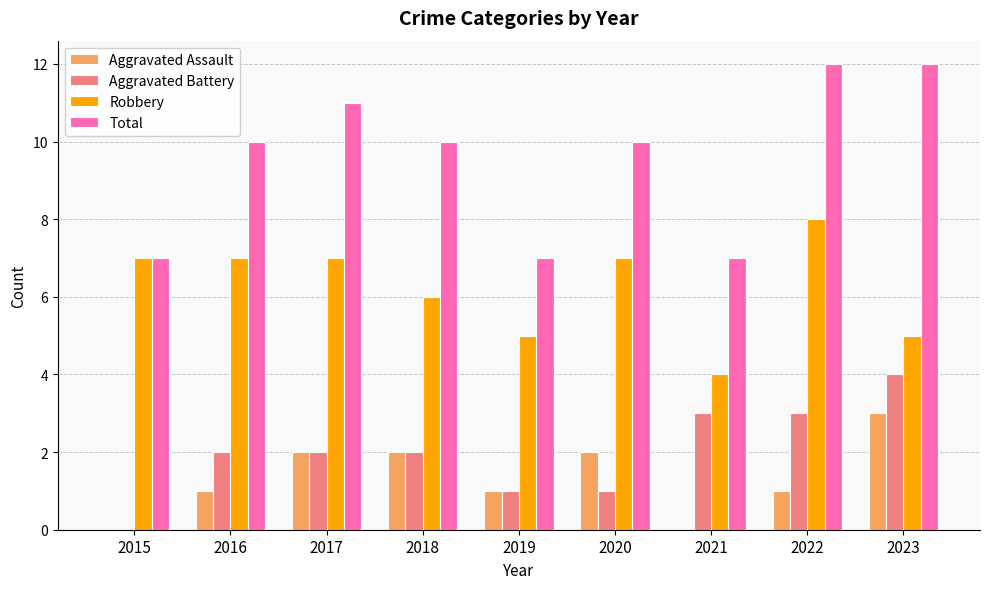

How many groups of bars are there?

9